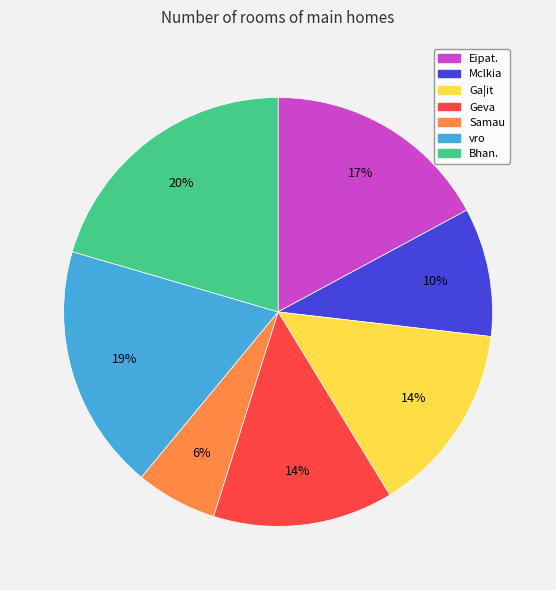

Between Eipat. and Samau, which is larger?

Eipat.